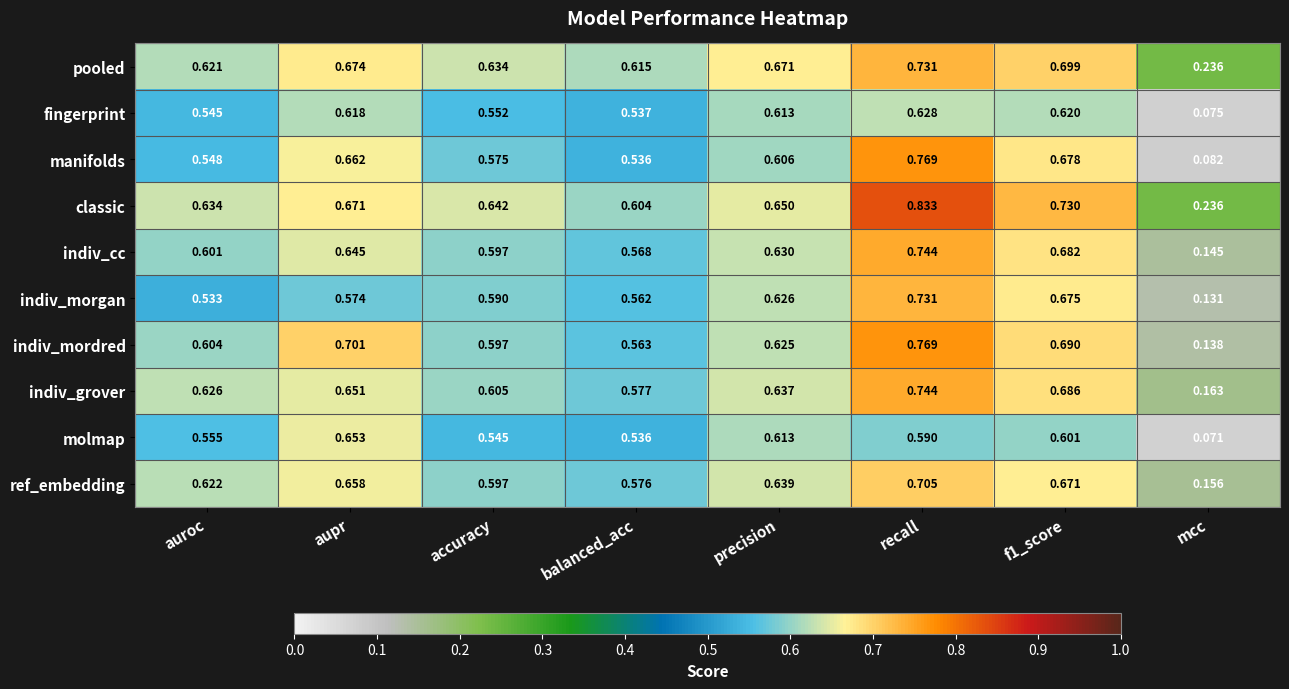

Which label corresponds to the largest value in the chart?

recall